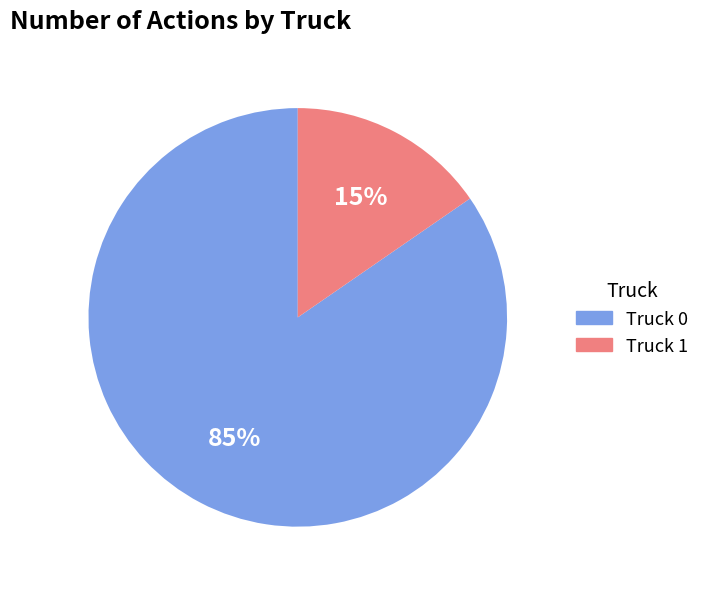

Combined, do Truck 1 and Truck 0 account for over 50%?

Yes